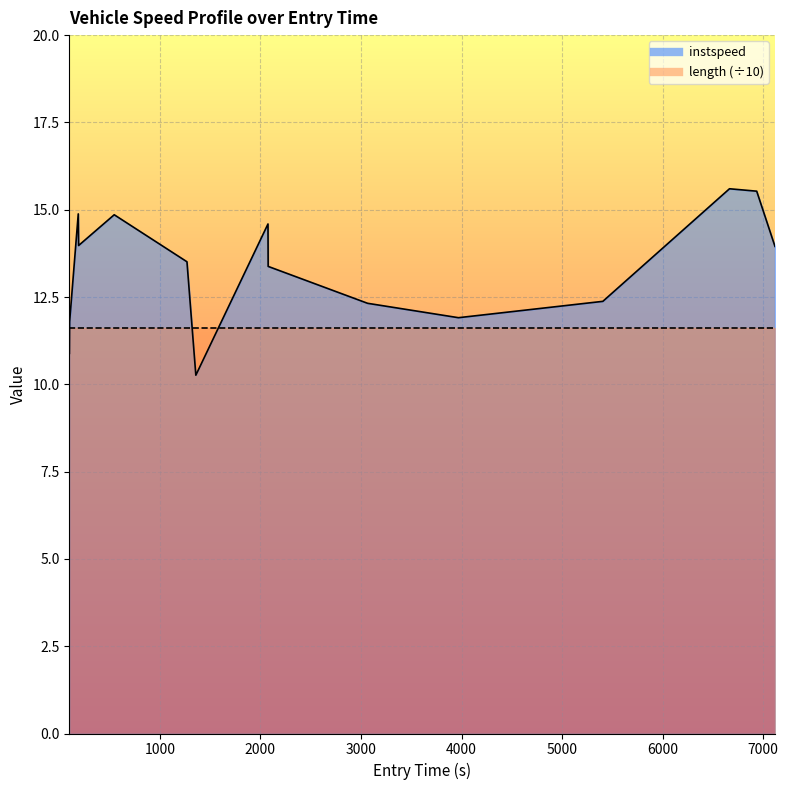

What is the ratio of the value at 100.1625334852634 to the value at 3969.668671839595?

0.9